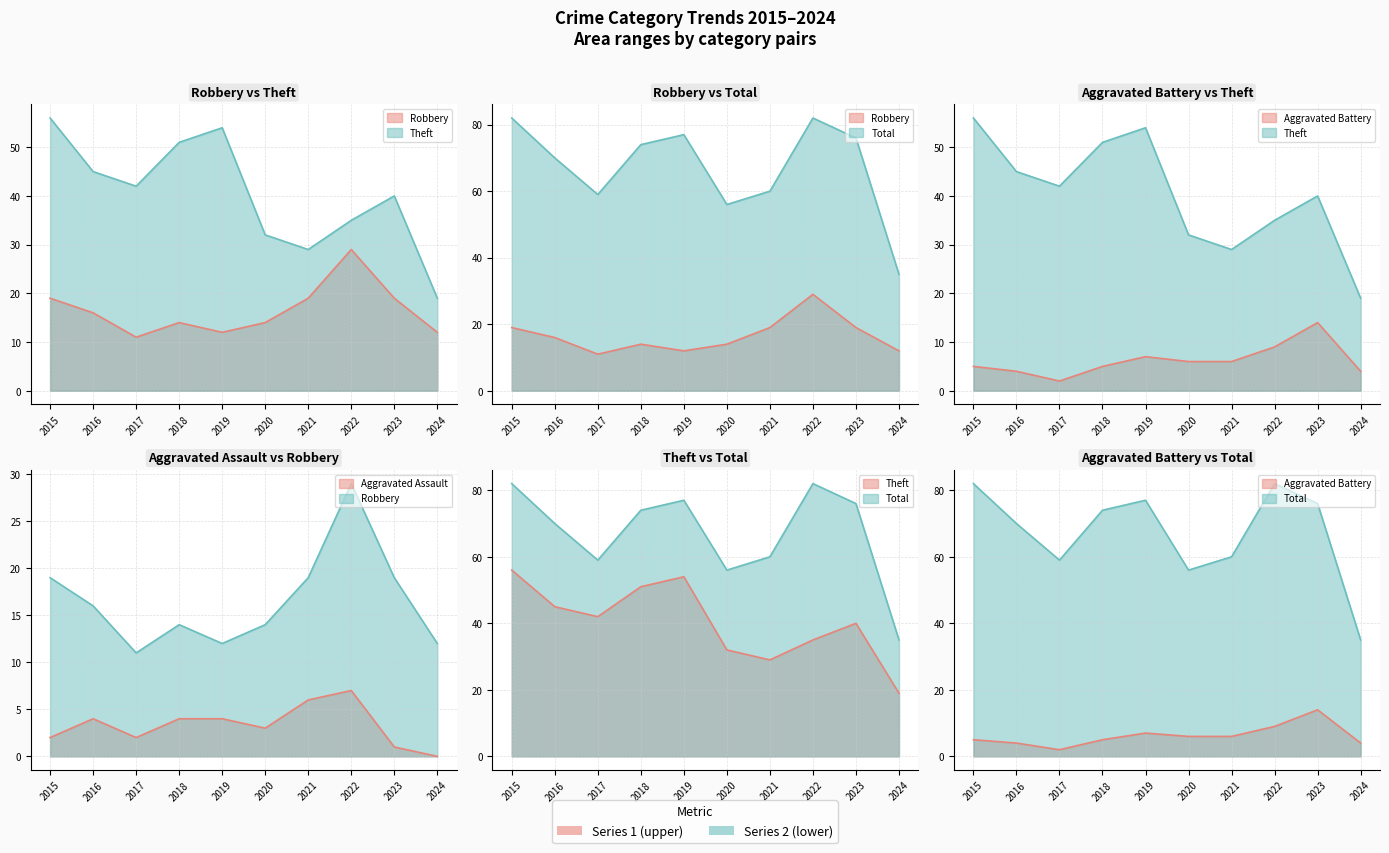

Which category has the highest value in the Aggravated Battery series?

2023